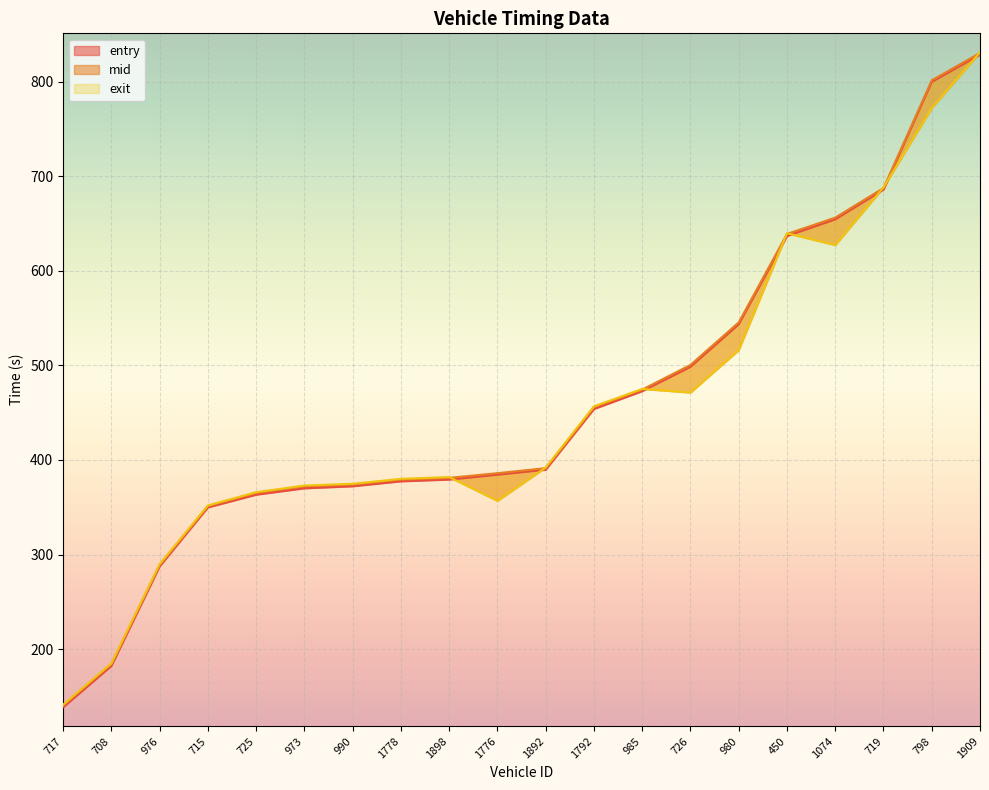

Which category has the lowest value in the entry series?

717